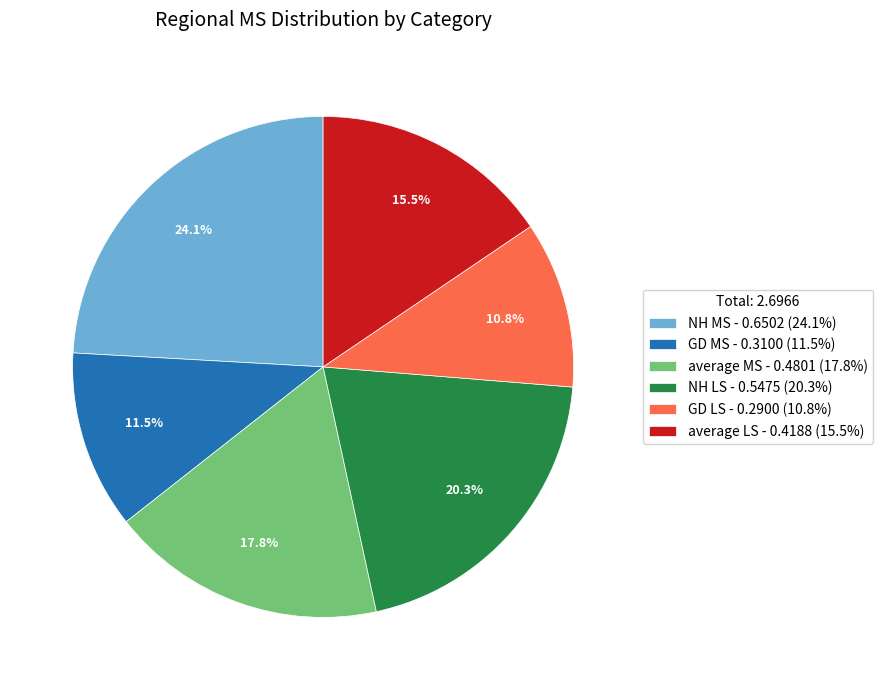

What portion of the pie excludes GD MS?

88.5%